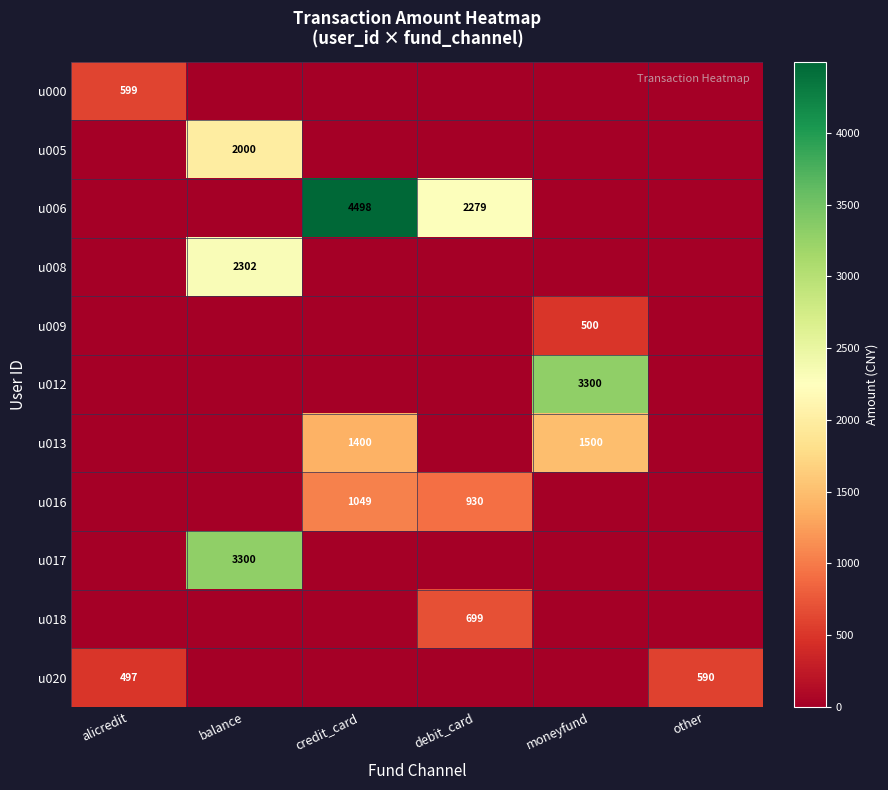

Is it true that u018 equals 699 at debit_card?

True